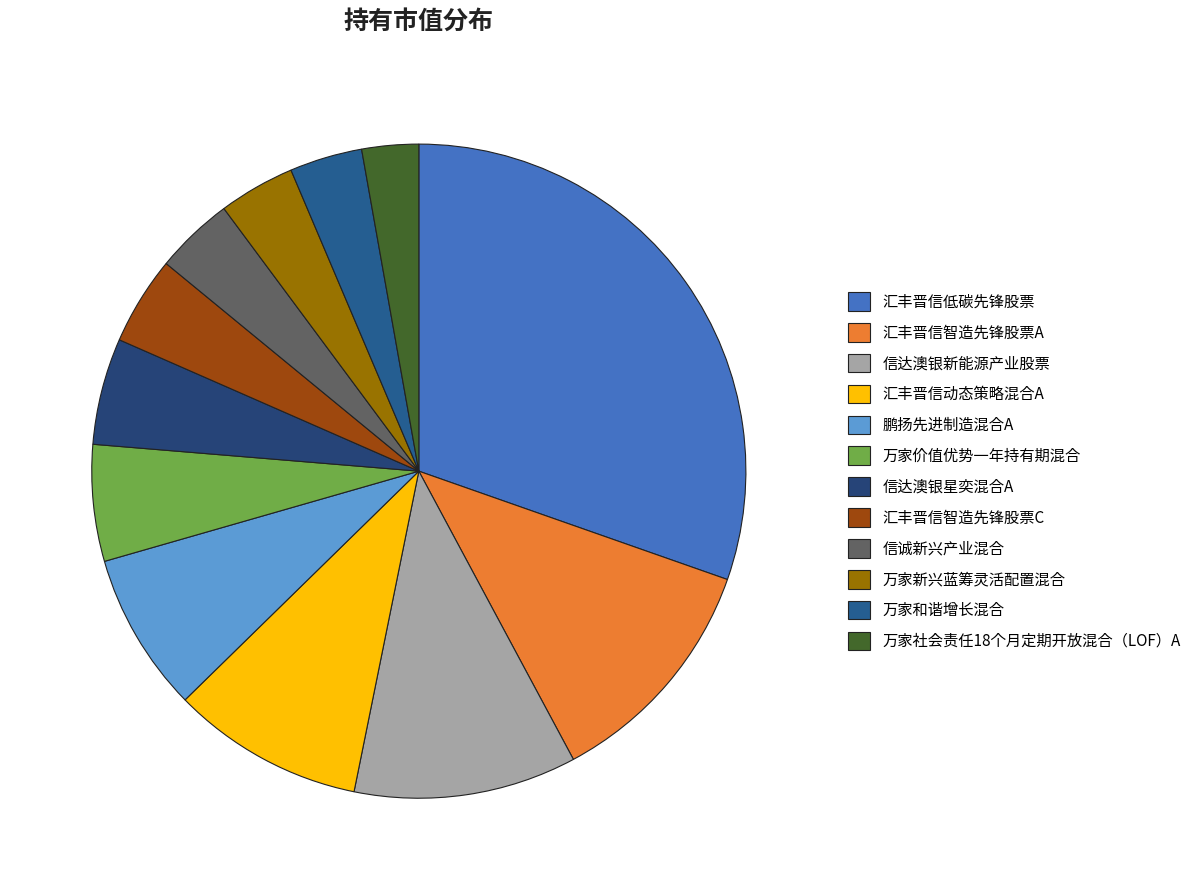

What percentage is the 万家和谐增长混合 slice, to the nearest percent?

4%